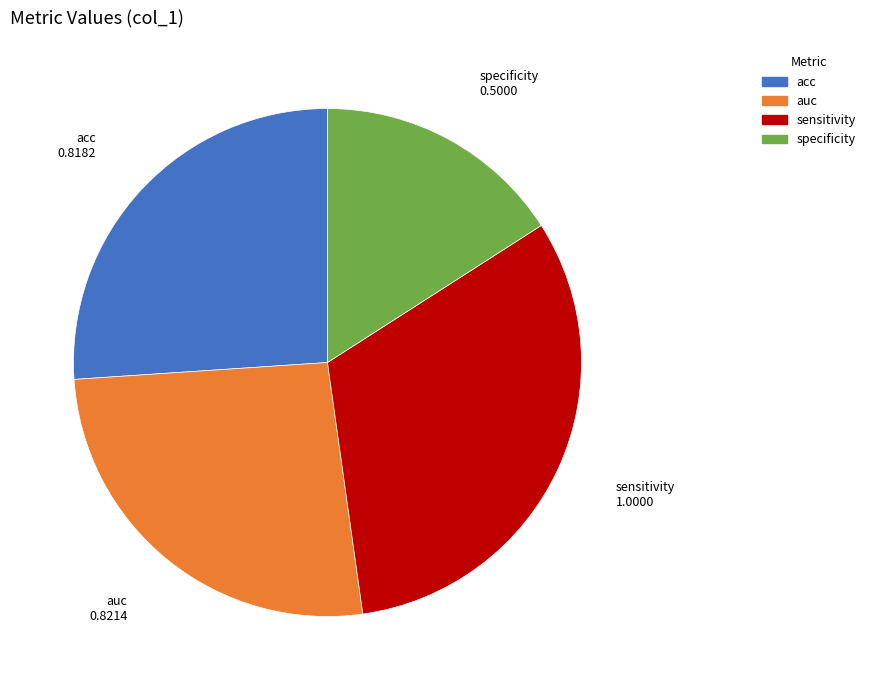

Between acc and specificity, which is larger?

acc